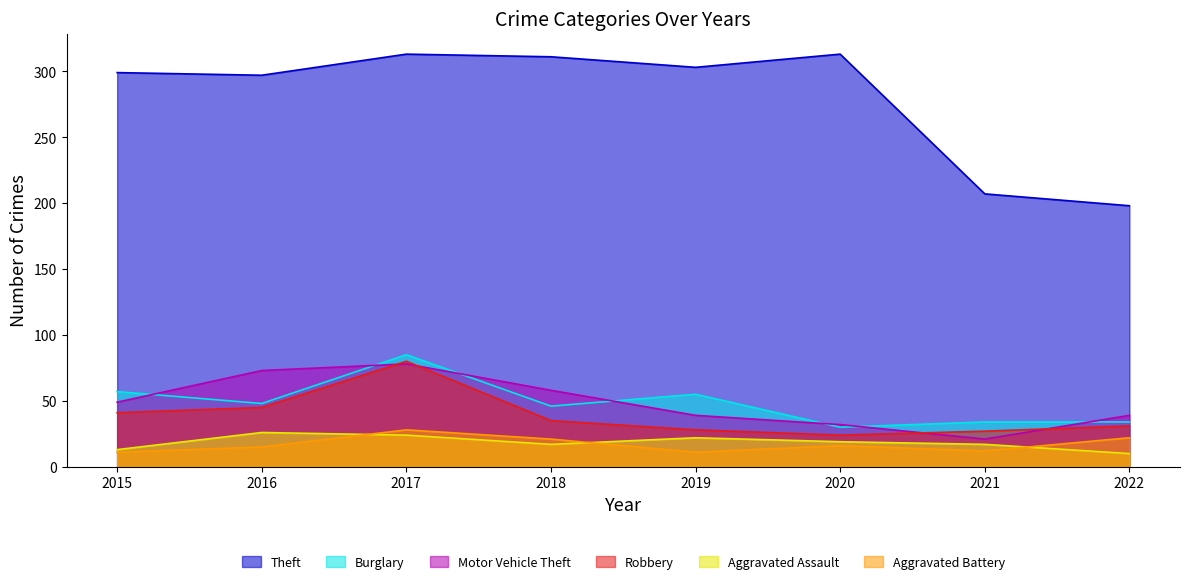

At 2019, list the series in order from largest to smallest.

Theft, Burglary, Motor Vehicle Theft, Robbery, Aggravated Assault, Aggravated Battery